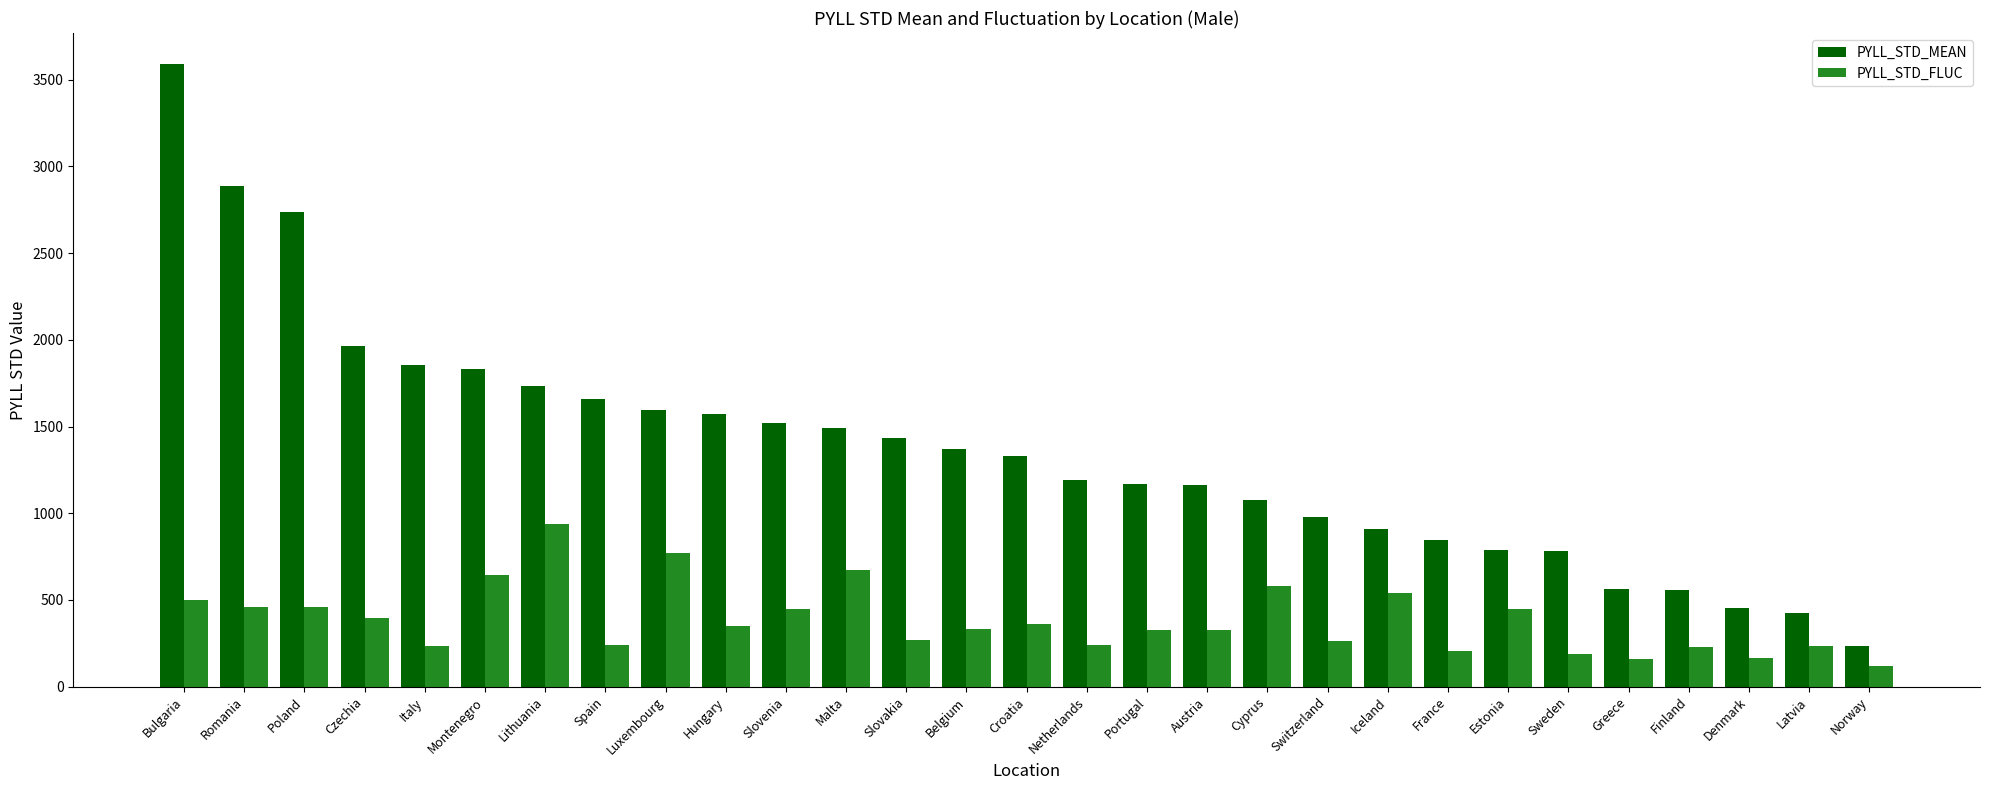

Rank the series by their maximum value, from lowest to highest.

PYLL_STD_FLUC, PYLL_STD_MEAN